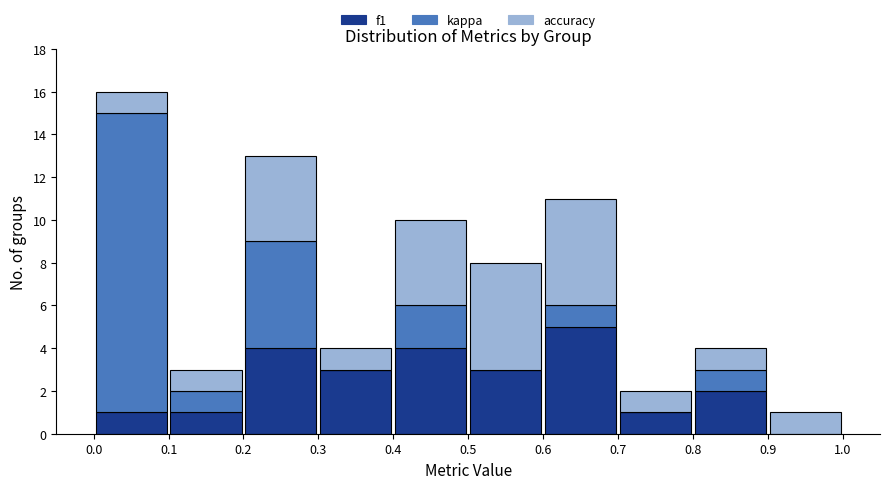

Which range on the x-axis has the tallest stacked bar (by total height)?

0.0 to 0.1